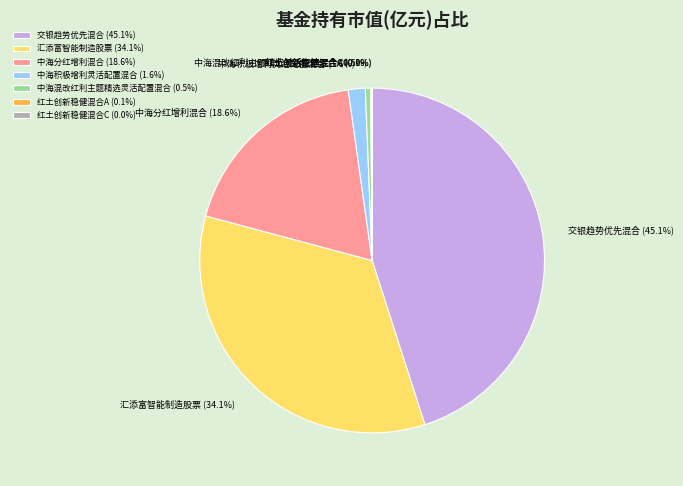

Does 汇添富智能制造股票 represent more than half of the total?

No